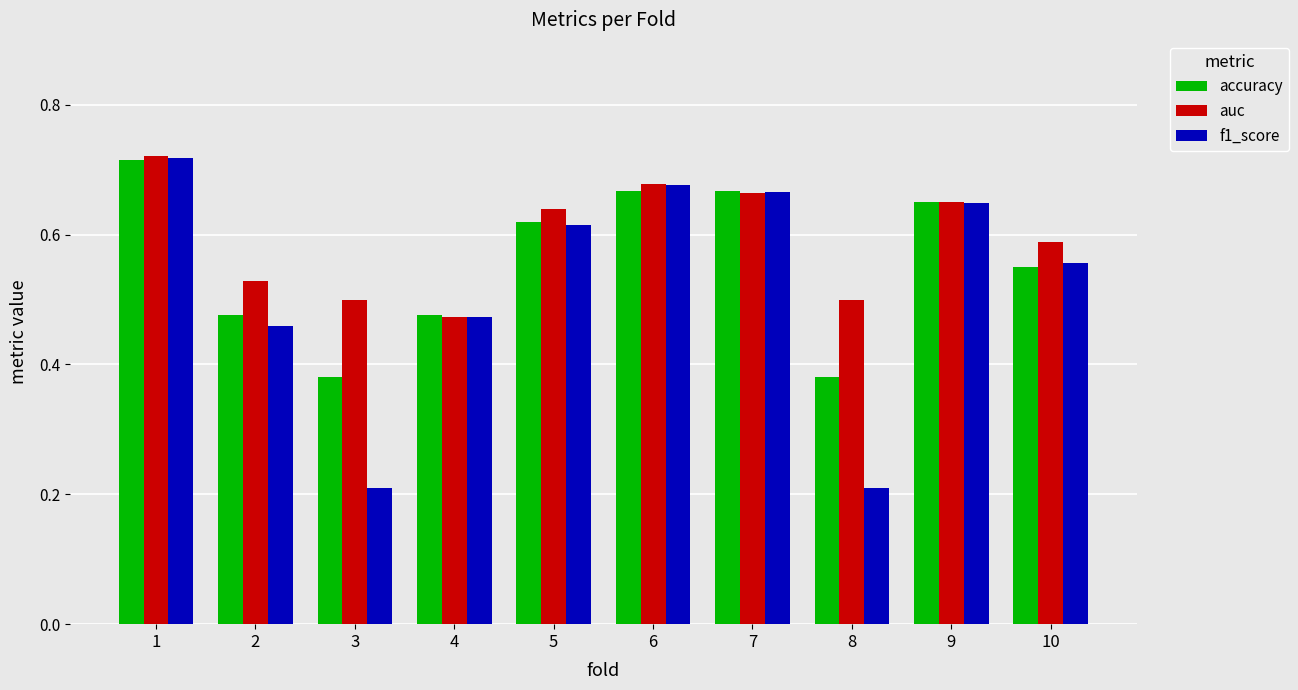

What are all the series names shown in the legend?

accuracy, auc, f1_score